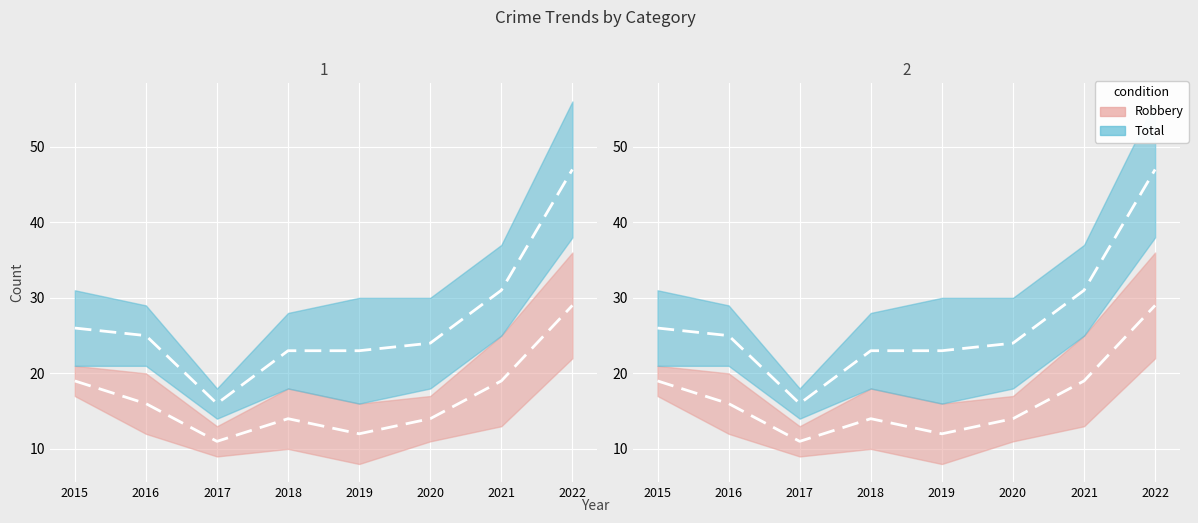

Reading left to right, what are all the values shown in this chart?

Robbery: 19	16	11	14	12	14	19	29
Total: 26	25	16	23	23	24	31	47